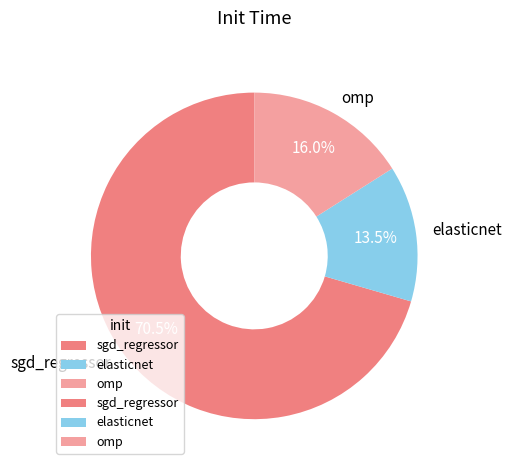

Count the number of slices in the pie.

3